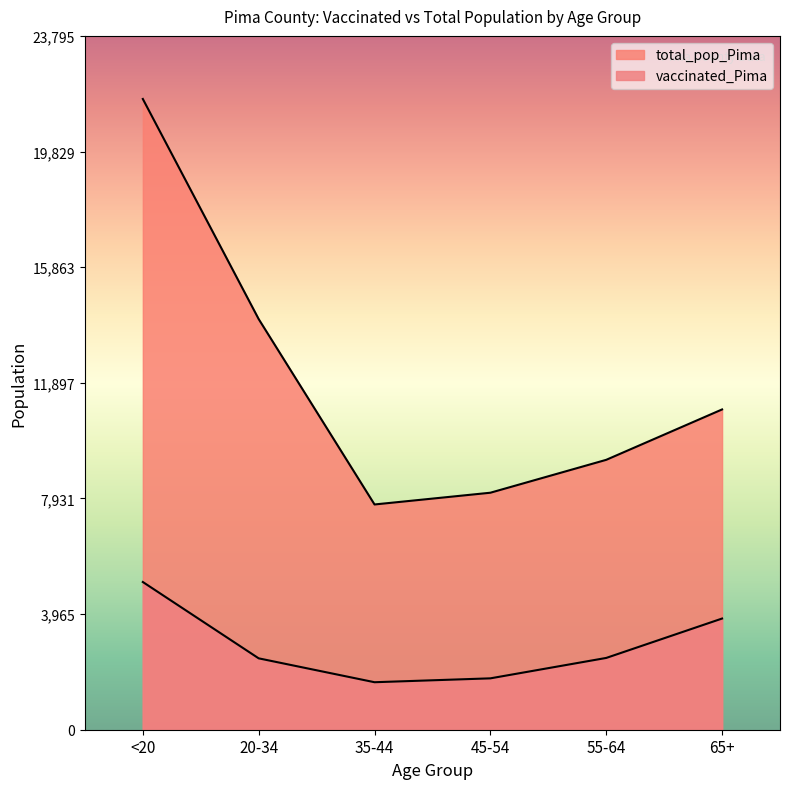

How many interior local valleys does the total_pop_Pima series have?

1